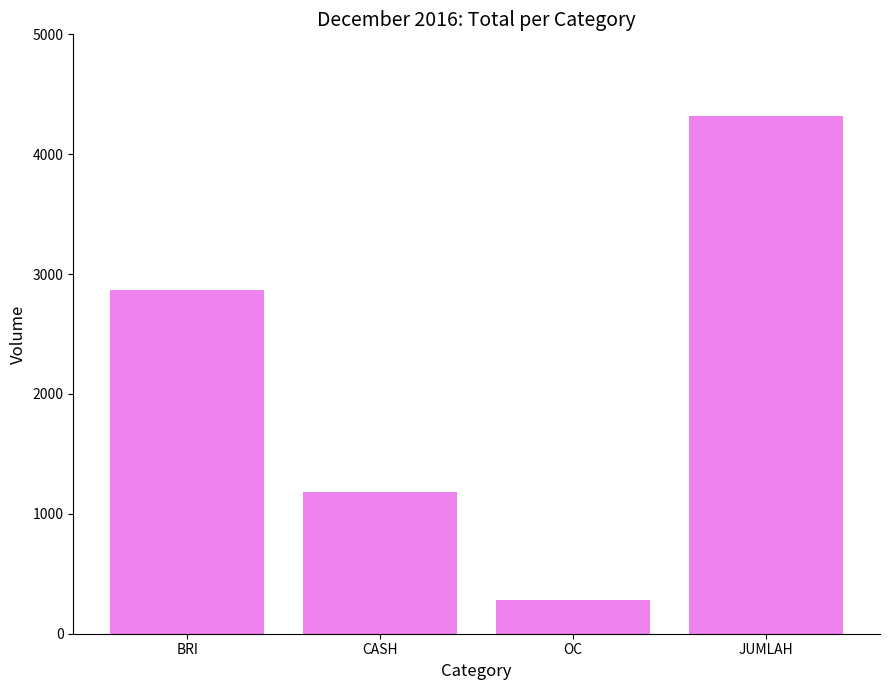

List the labels in order of value, smallest first.

OC, CASH, BRI, JUMLAH